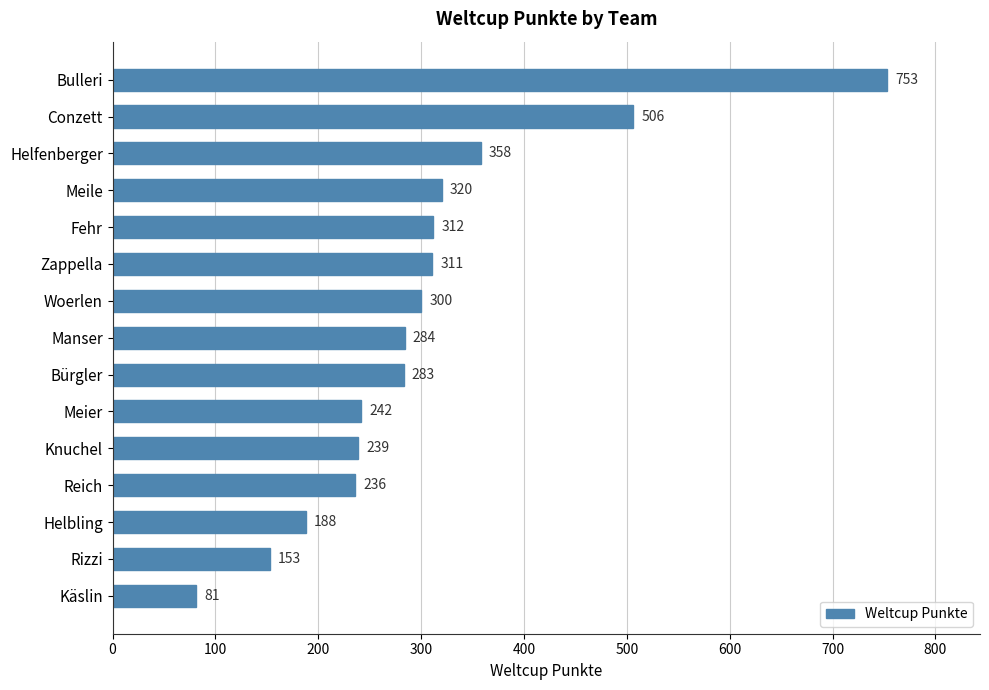

What is the difference between the second highest and second lowest values?

353